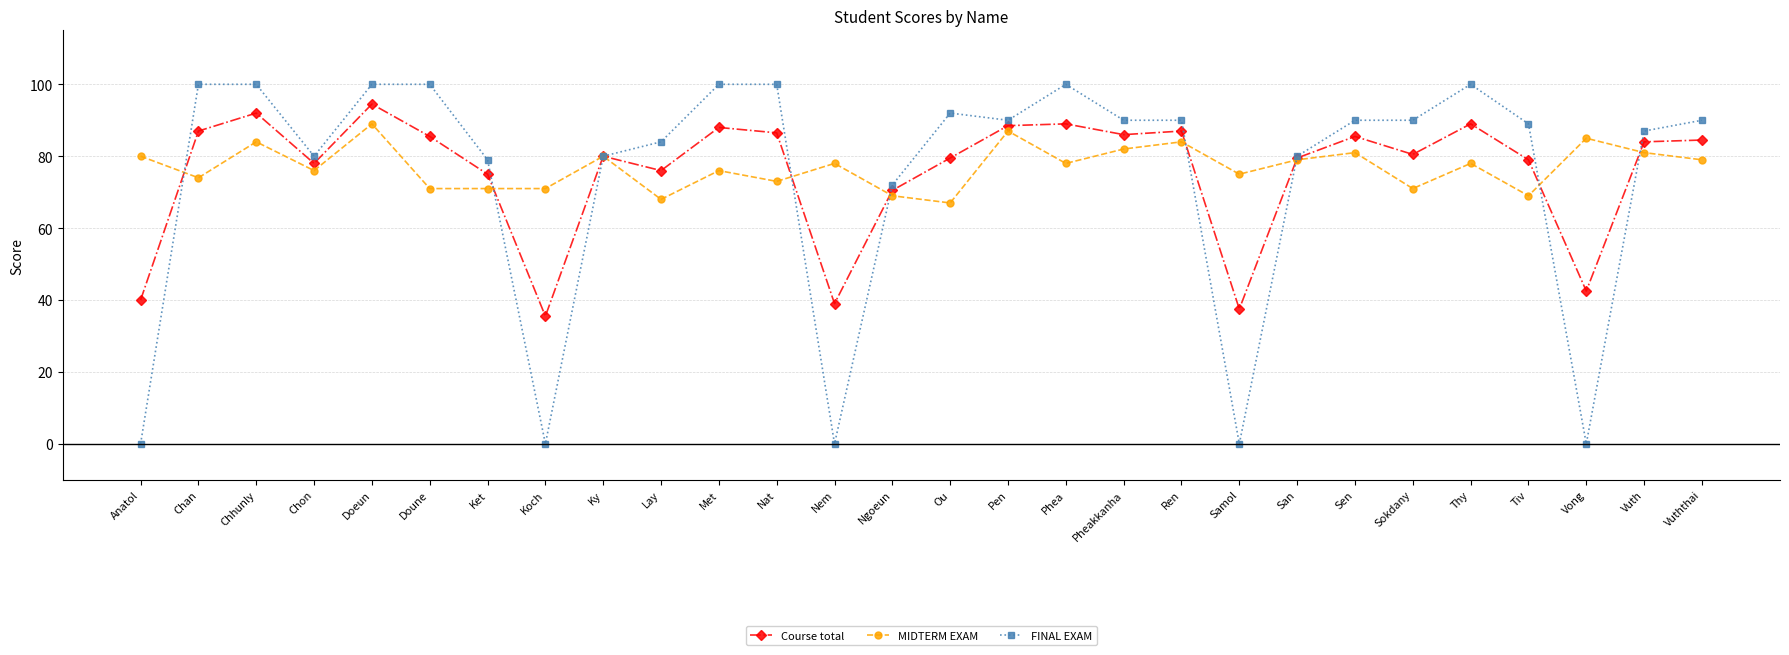

What is the value of the Course total point at the 22nd from the left?

85.5